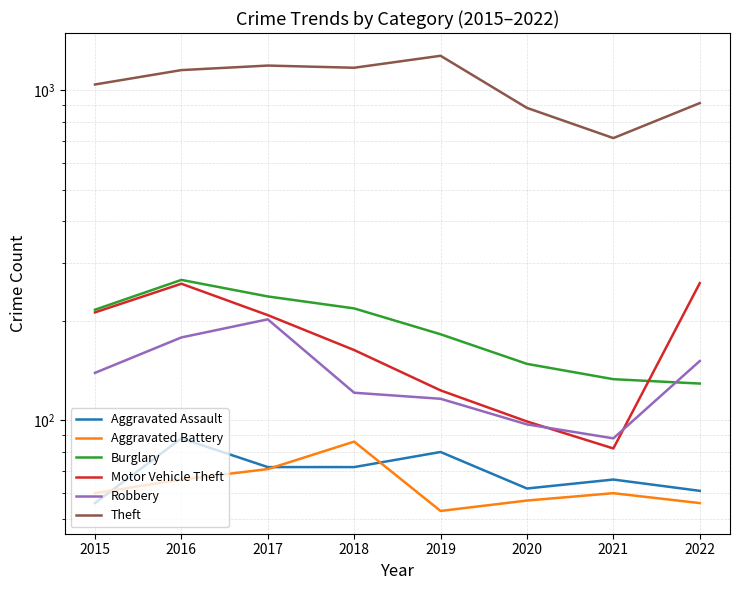

The Robbery series shows 194 at 2018. True or false?

False